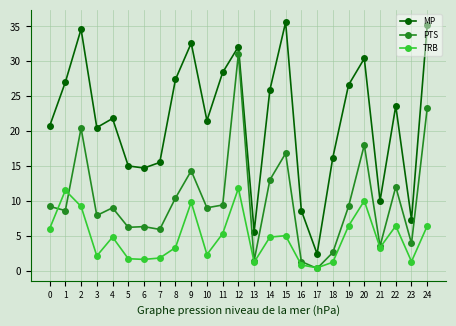

What is the spread (max minus min) of values at 13?

4.4